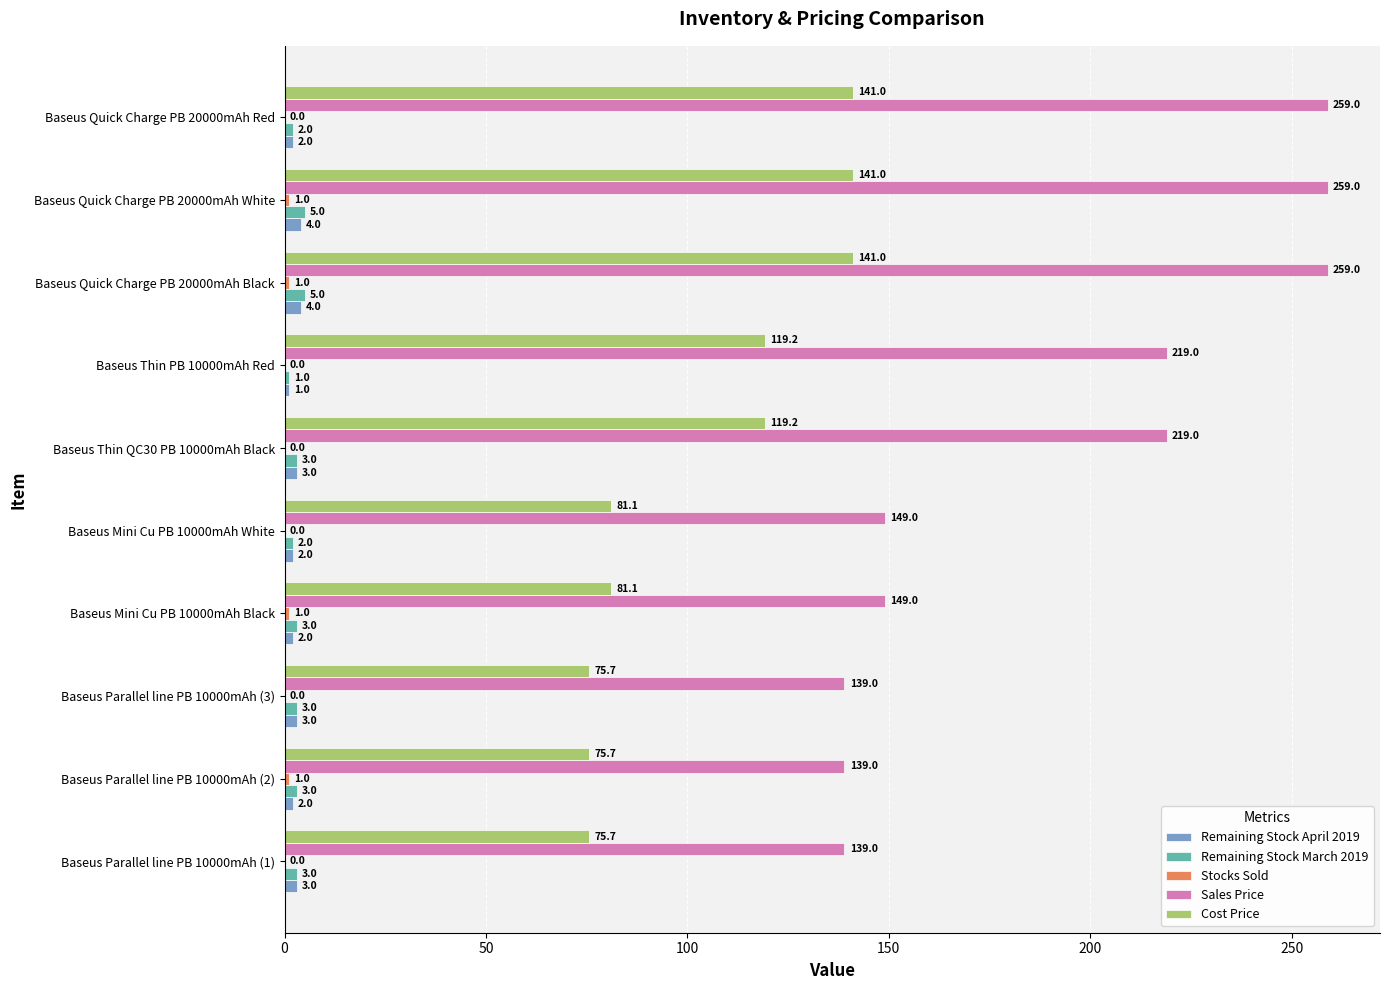

True or false: Remaining Stock April 2019 has a value of 4.0 at Baseus Quick Charge PB 20000mAh Black.

True